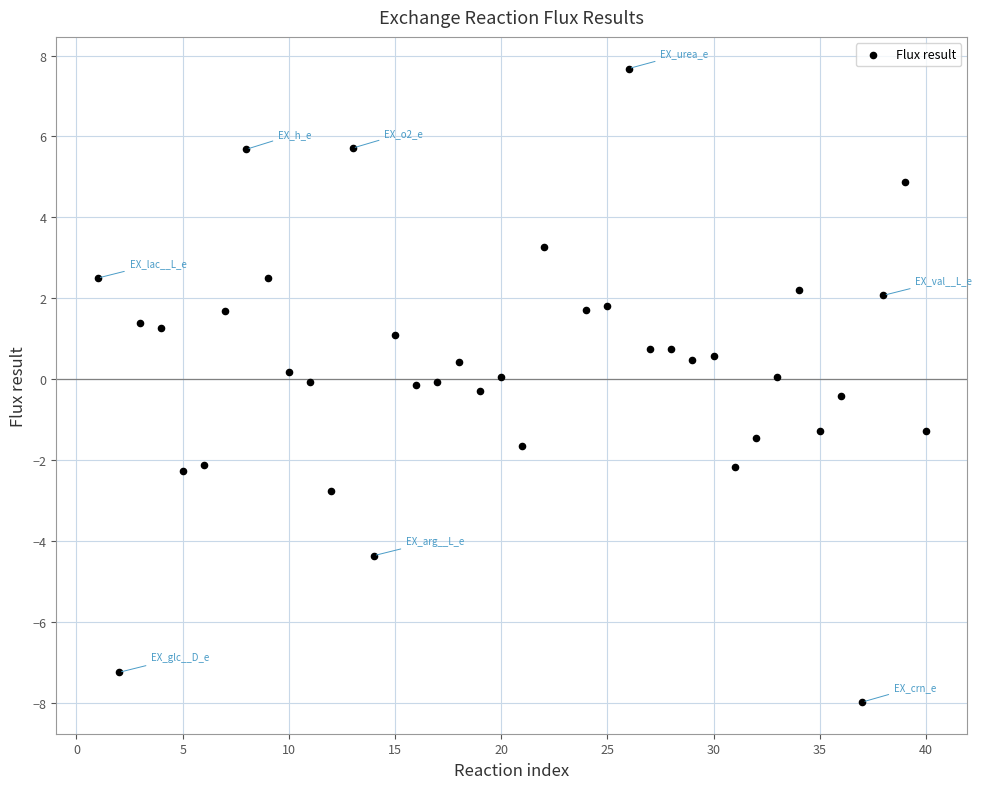

What is the range of X values (max minus min)?

39.0